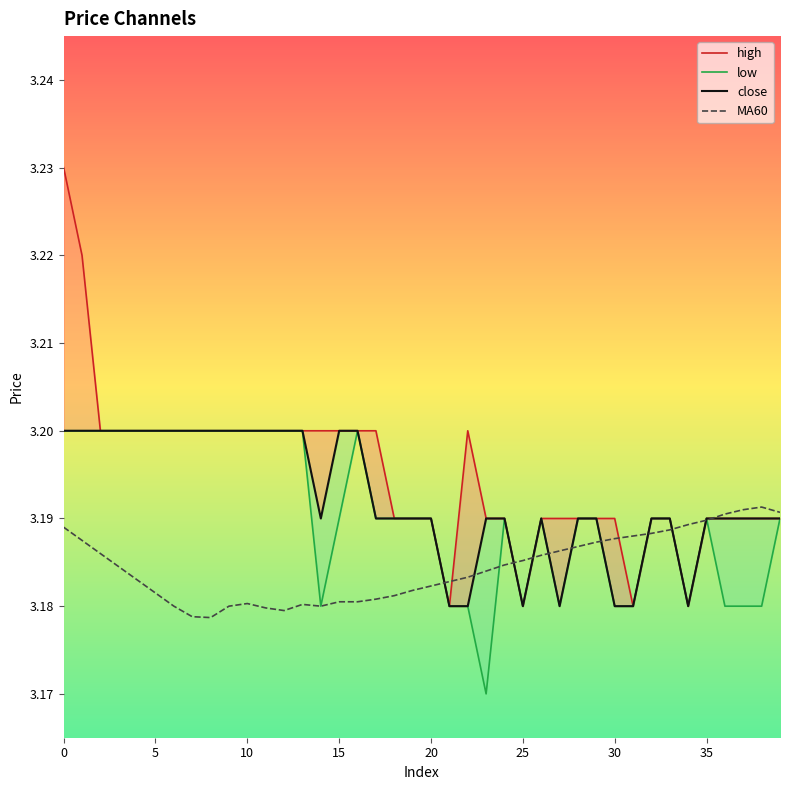

How many interior local valleys does the MA60 series have?

3